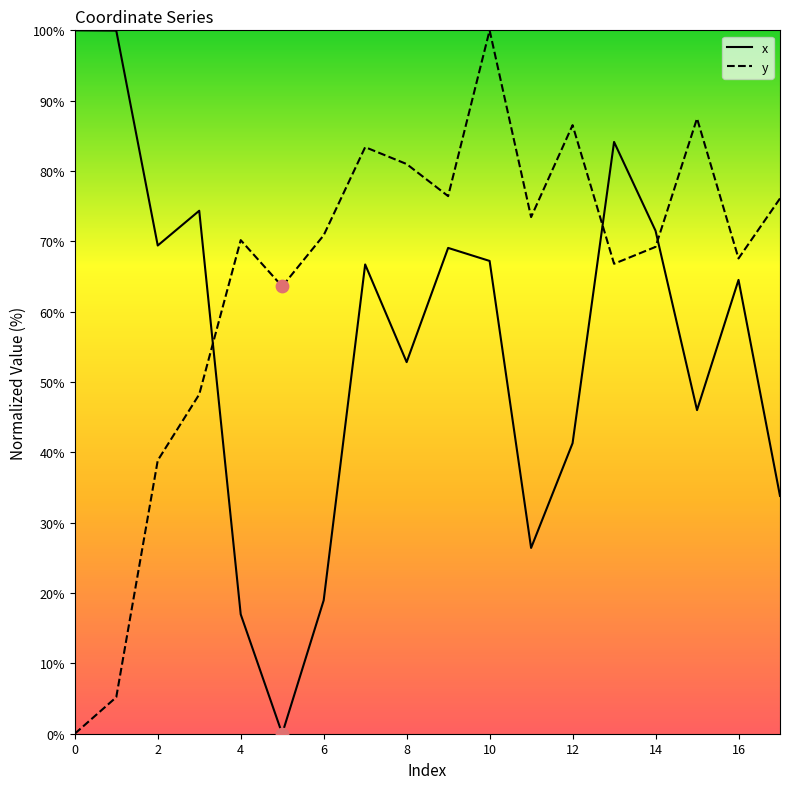

Which series has the largest total across all categories?

y